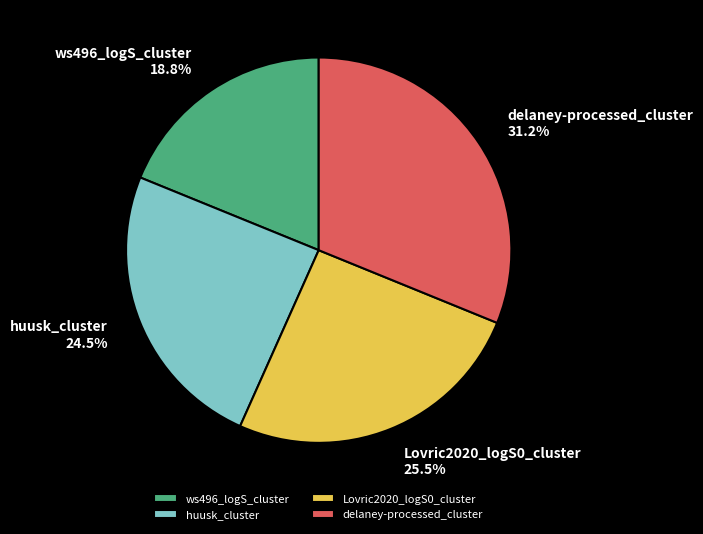

Is the sum of huusk_cluster and ws496_logS_cluster greater than half?

No